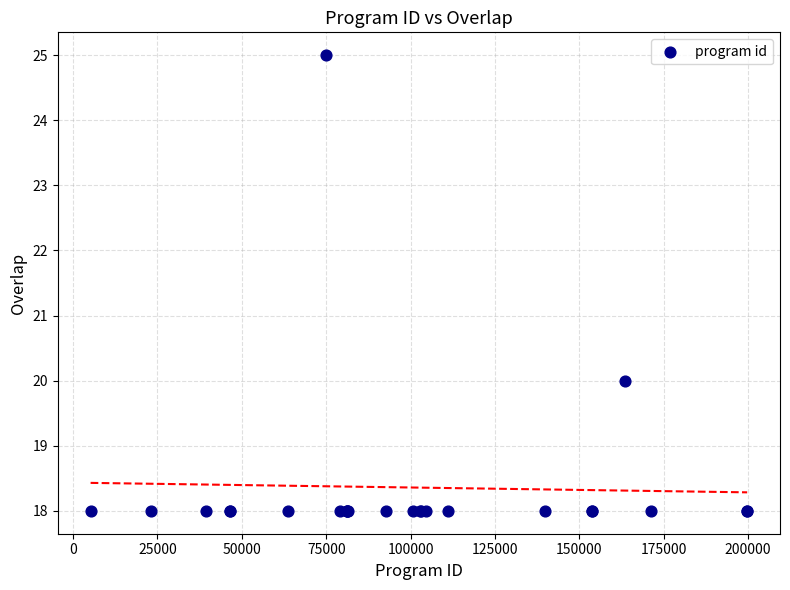

What Y value in the scatter plot is closest to 21?

20